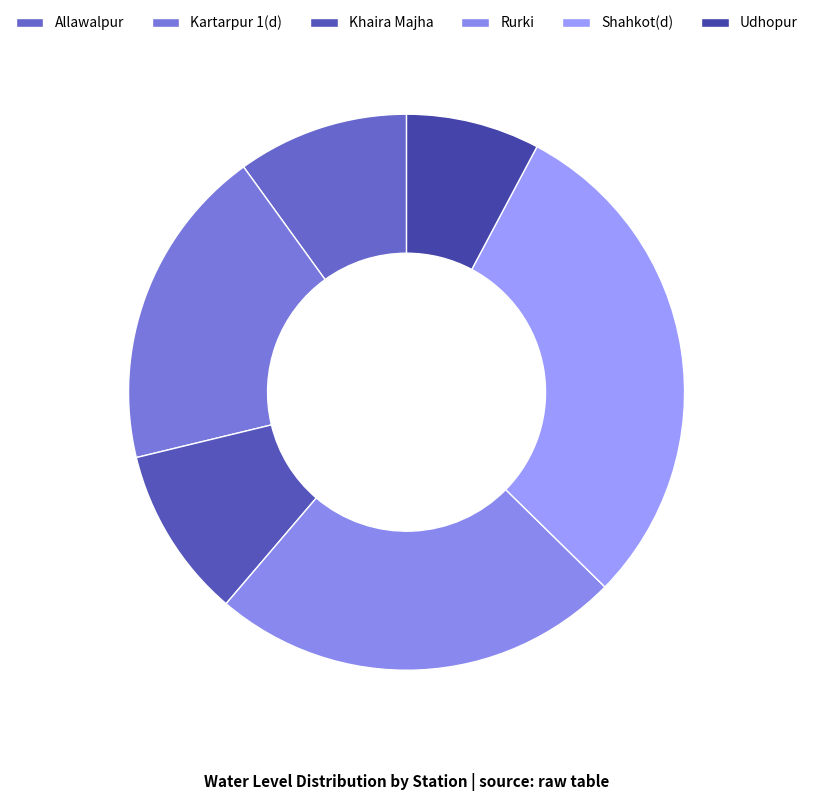

To the nearest percent, what is the combined percentage of Allawalpur and Khaira Majha?

20%